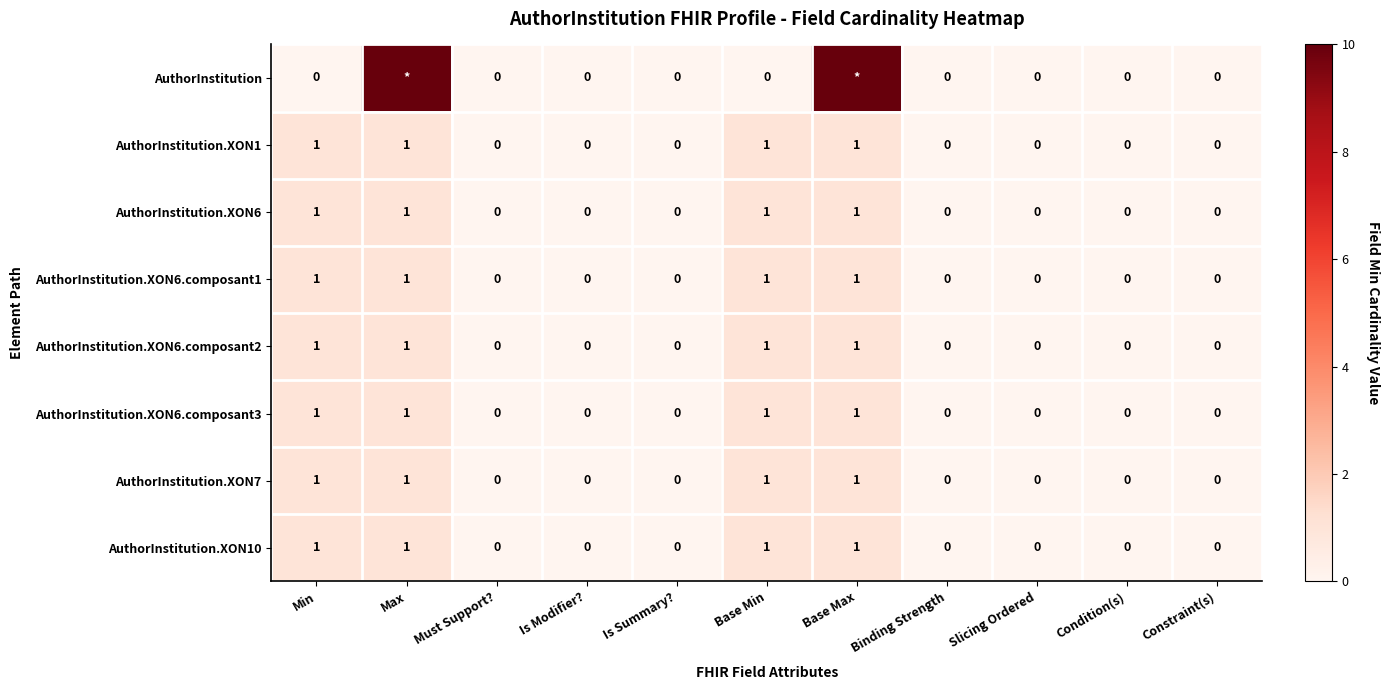

How many AuthorInstitution.XON6 values are between 0 and 1?

11